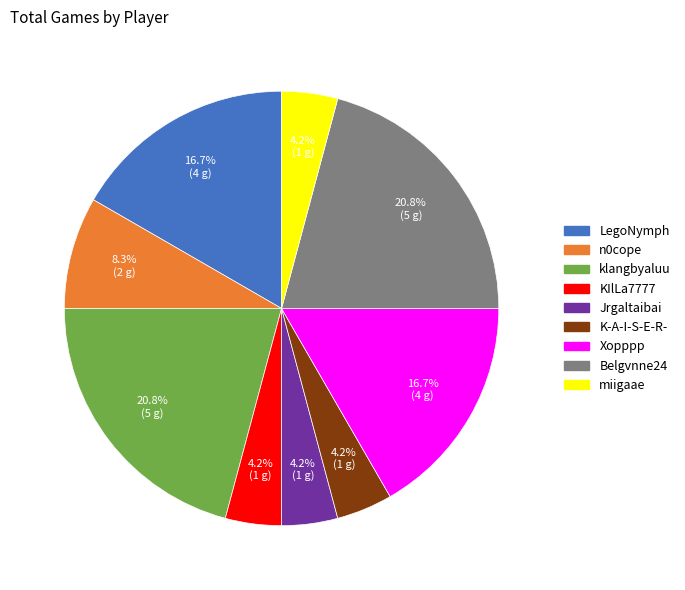

Is K-A-I-S-E-R- the majority of the pie?

No